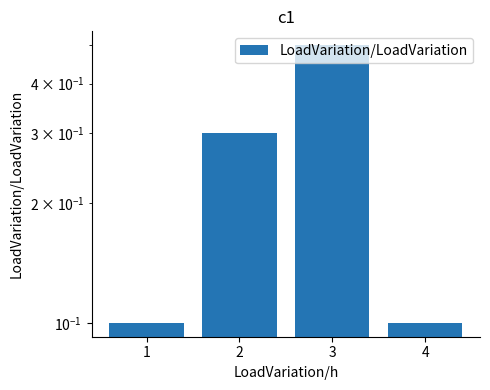

What is the value of the 4th bar from the left?

0.1